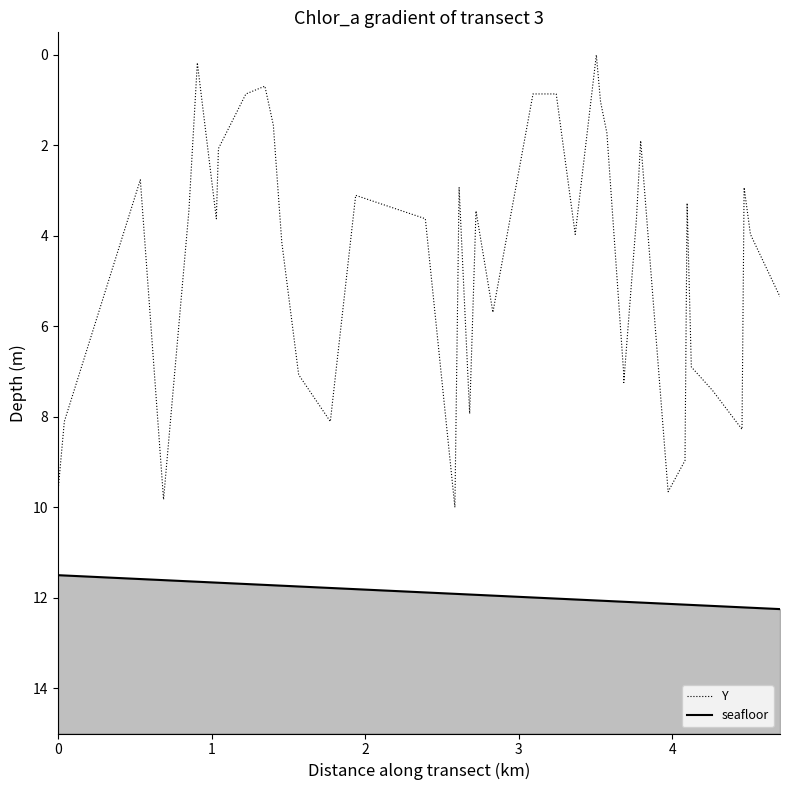

True or false: seafloor and Y cross at least once.

False